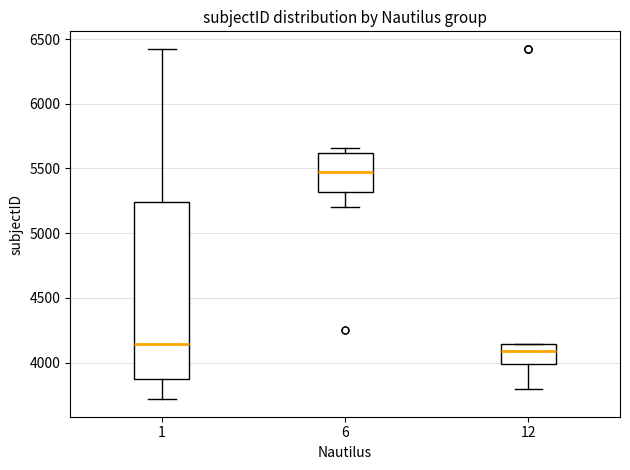

Which box's median line is the highest?

6